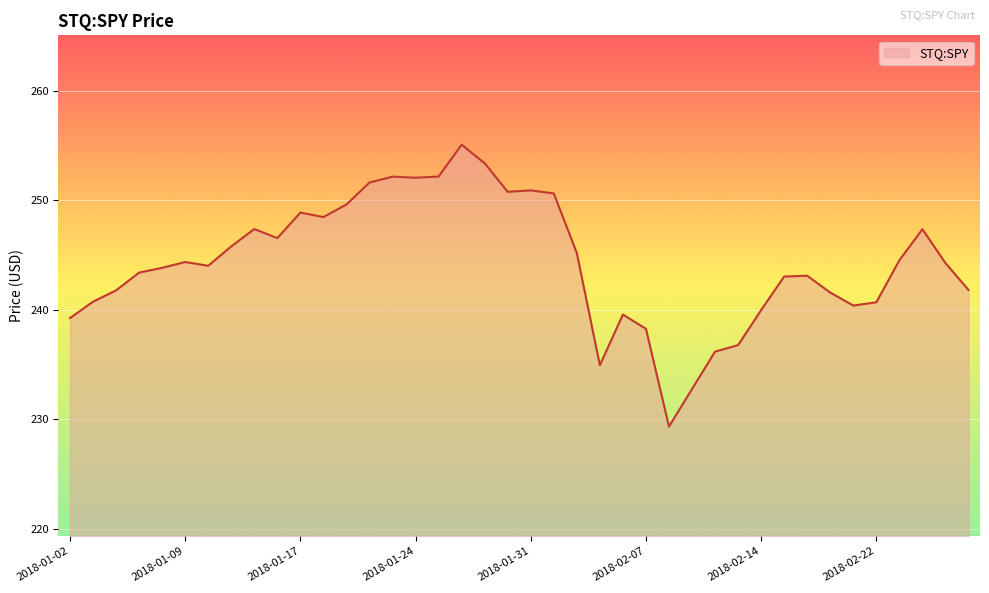

What is the difference between the maximum and minimum values?

25.8